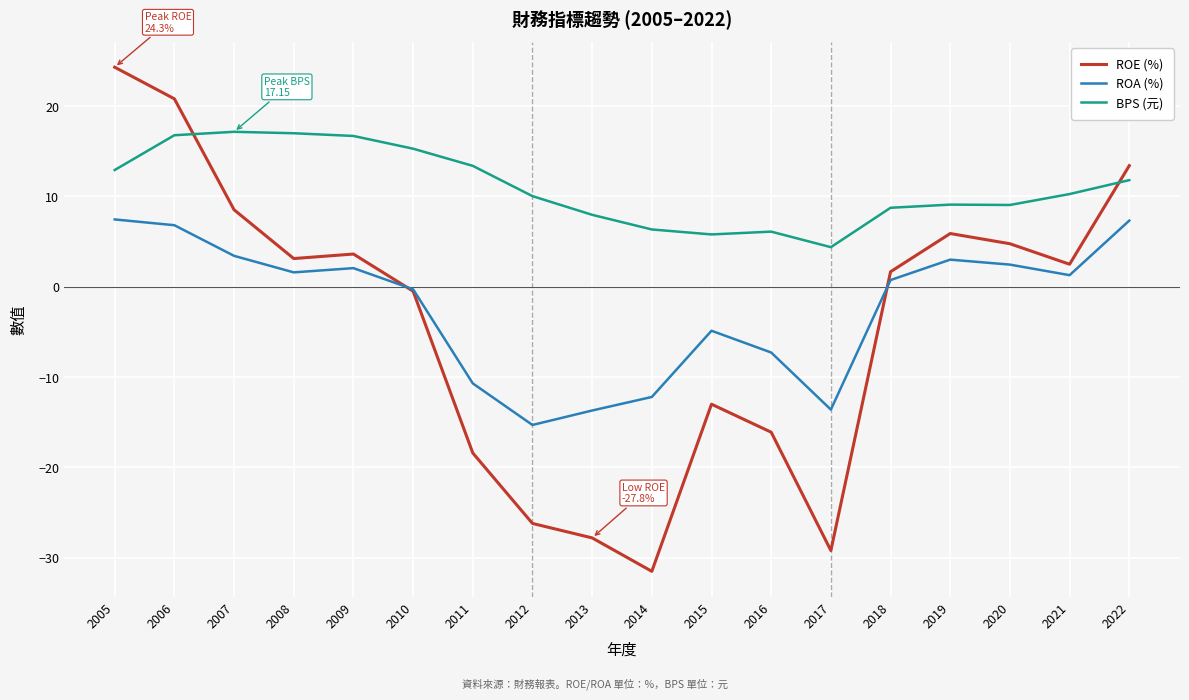

How many intersections are there between ROE (%) and BPS (元)?

2